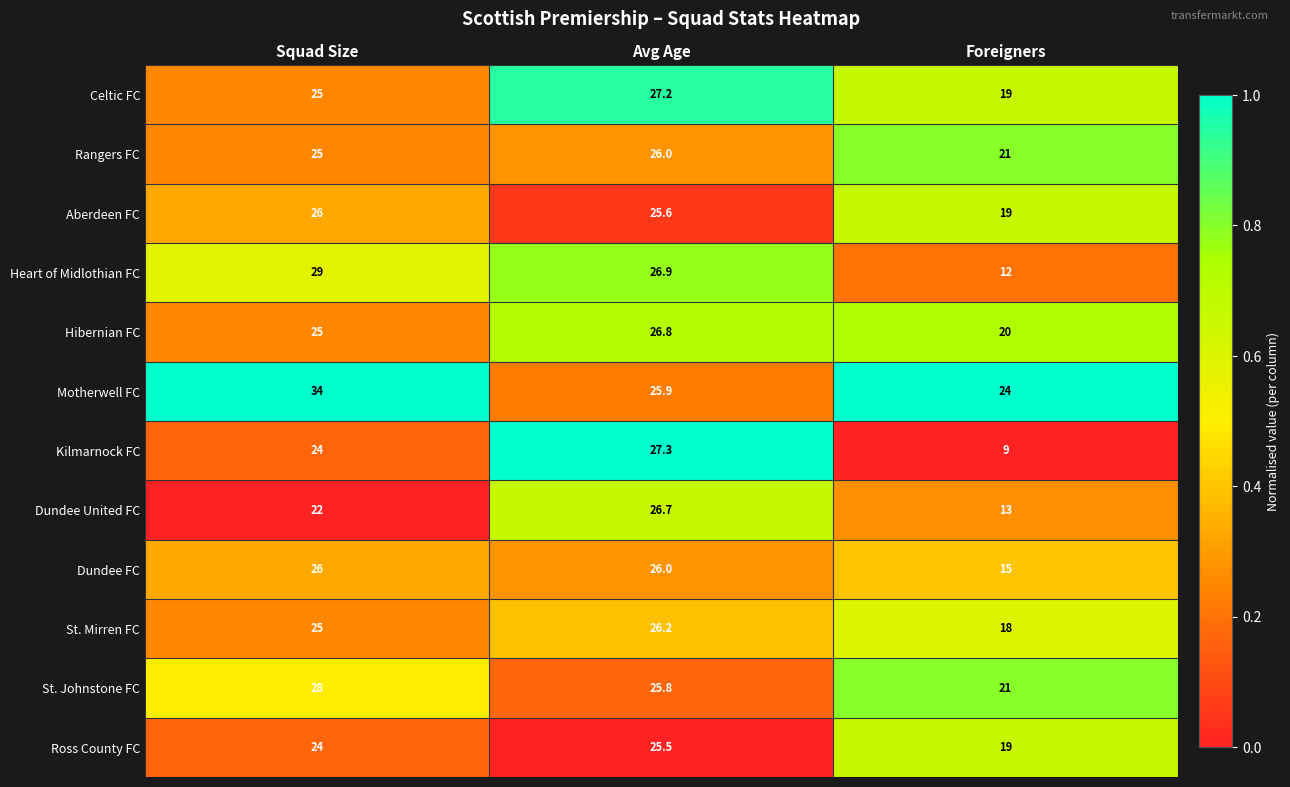

Where is Kilmarnock FC nearest to the value 18?

Squad Size